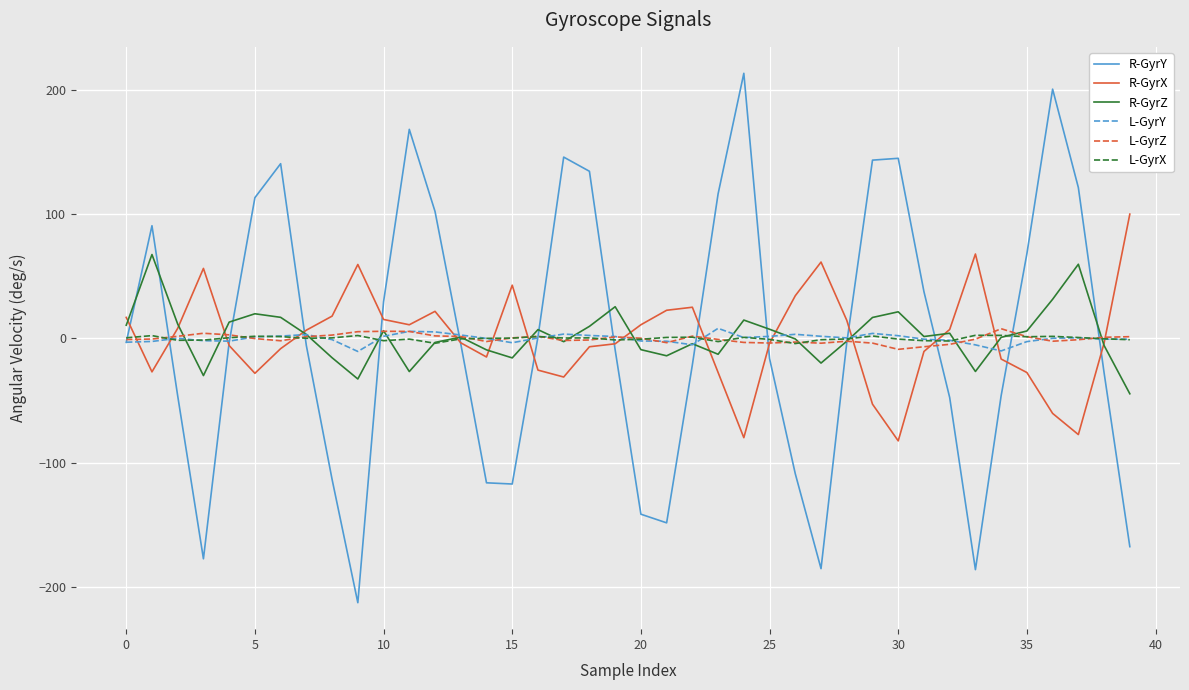

What is the highest value of the L-GyrZ series?

7.9